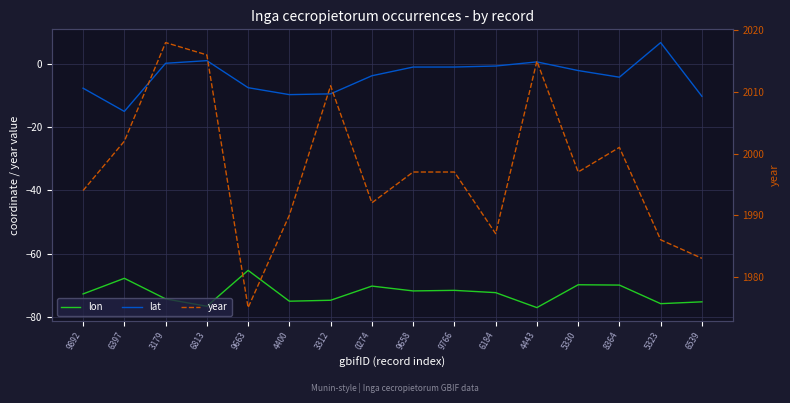

At which label does lat reach its minimum?

6397